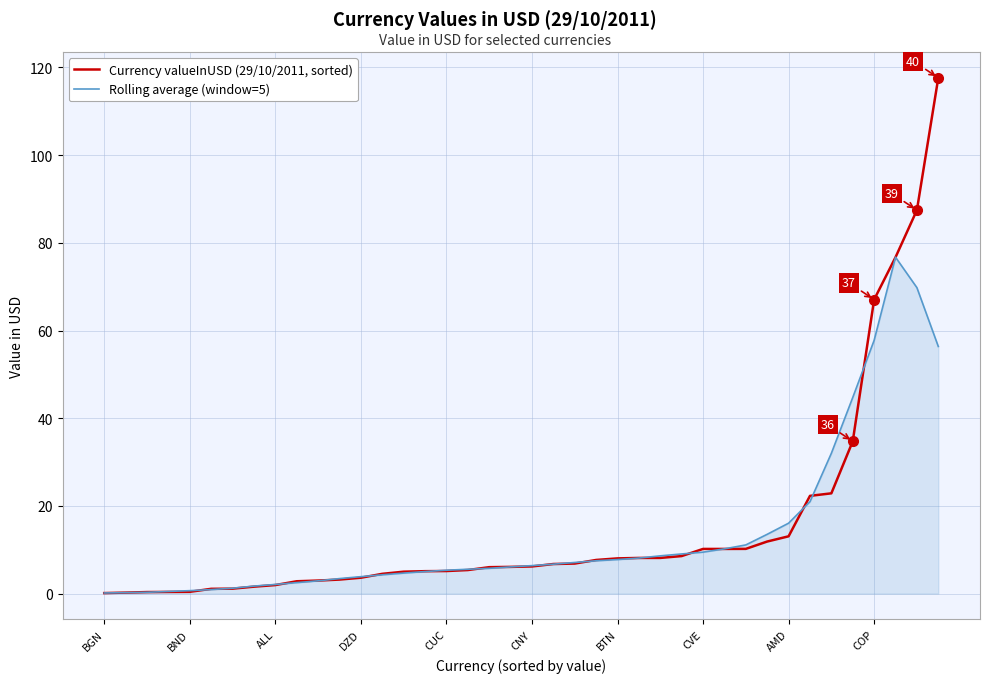

Which series has the largest range (max minus min)?

Currency valueInUSD (29/10/2011, sorted)